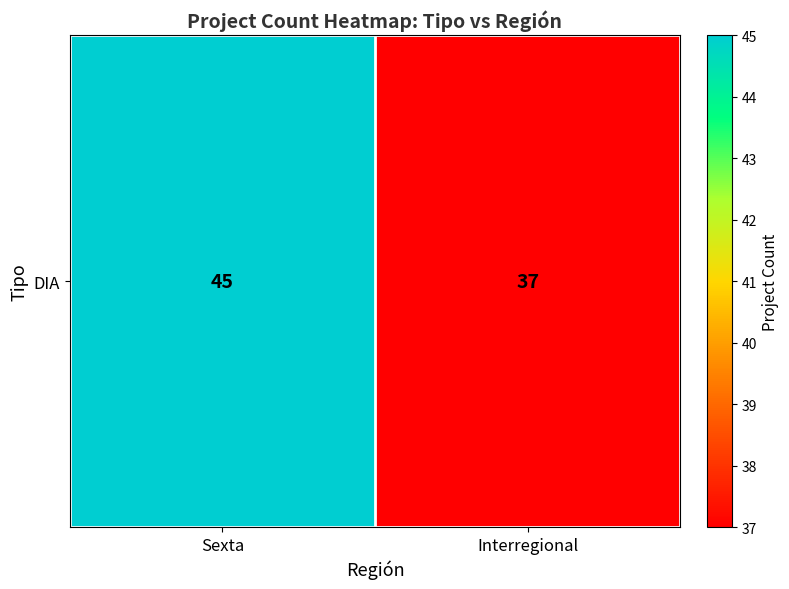

List the labels in order of value, largest first.

Sexta, Interregional